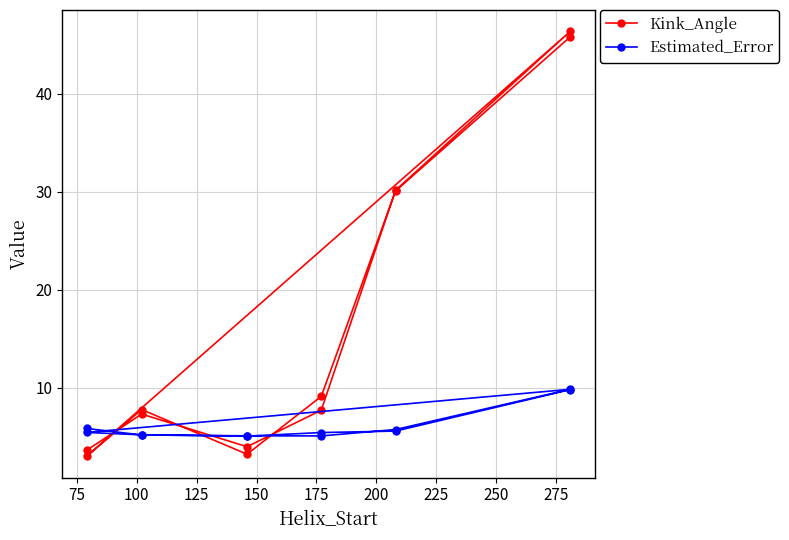

What is the maximum value for Estimated_Error?

9.8